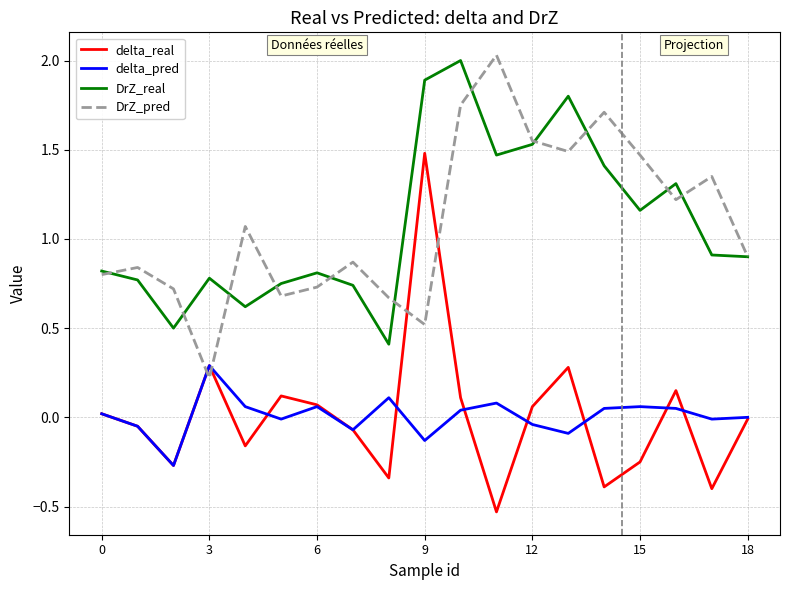

True or false: DrZ_real and delta_pred cross at least once.

False